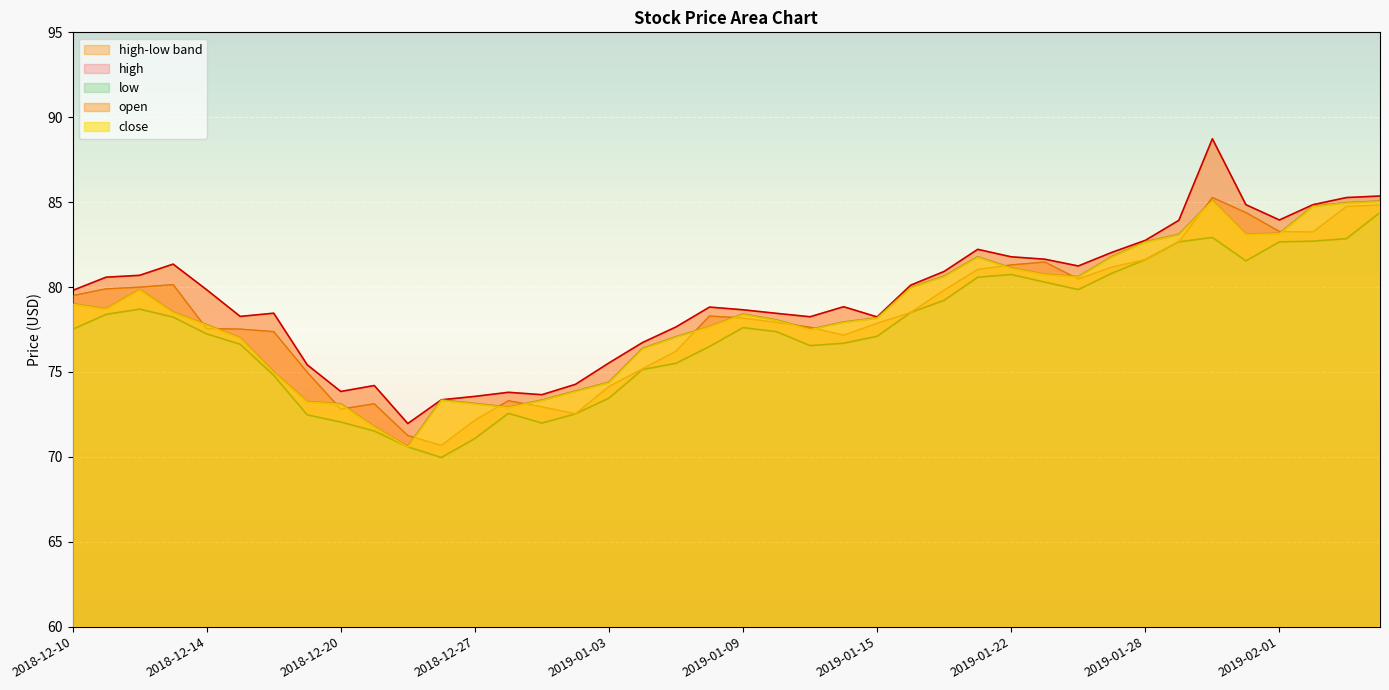

What is the minimum value shown in the chart?

70.0